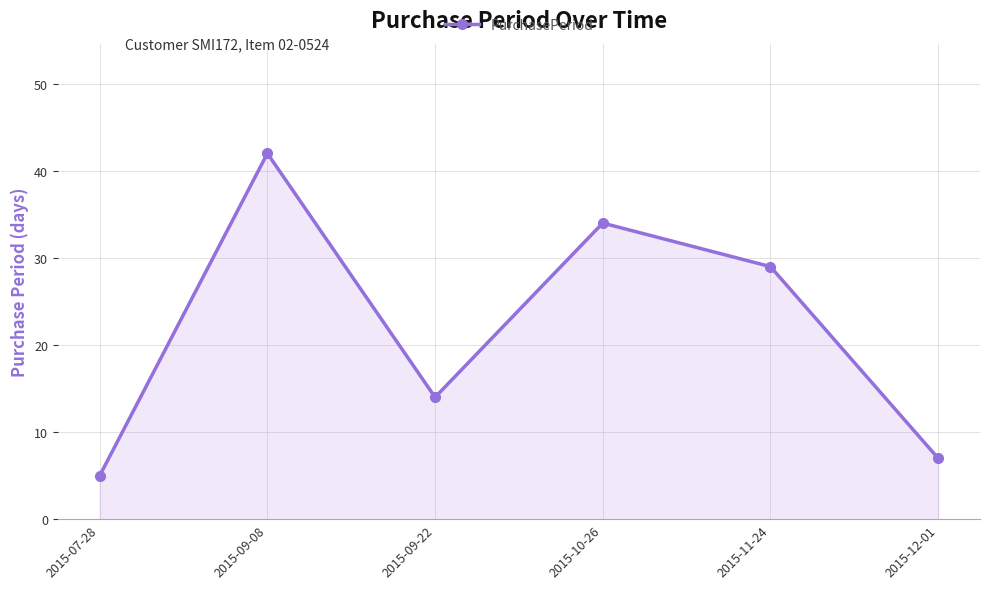

Rank the categories by value from lowest to highest.

2015-07-28, 2015-12-01, 2015-09-22, 2015-11-24, 2015-10-26, 2015-09-08